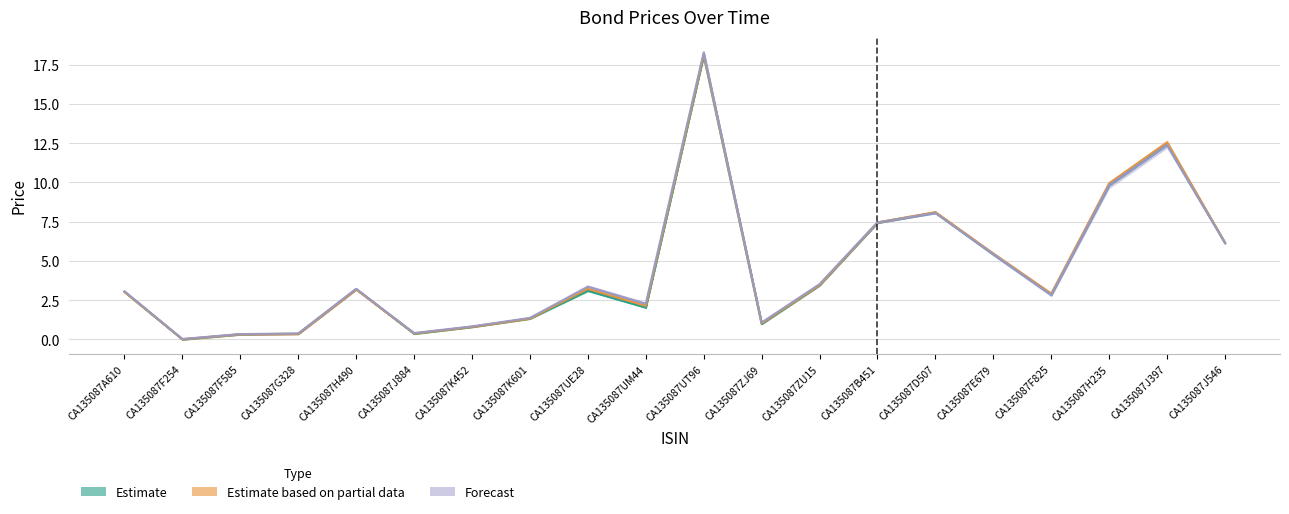

Reading left to right, list all the values displayed in this chart.

Feb 1st: CA135087A610=3.0	CA135087F254=0.0	CA135087F585=0.3	CA135087G328=0.4	CA135087H490=3.2	CA135087J884=0.4	CA135087K452=0.8	CA135087K601=1.3	CA135087UE28=3.1	CA135087UM44=2.0	CA135087UT96=18.1	CA135087ZJ69=1.0	CA135087ZU15=3.5	CA135087B451=7.4	CA135087D507=8.1	CA135087E679=5.4	CA135087F825=2.9	CA135087H235=9.8	CA135087J397=12.4	CA135087J546=6.1
2021-01-28: CA135087A610=3.0	CA135087F254=0.0	CA135087F585=0.3	CA135087G328=0.4	CA135087H490=3.2	CA135087J884=0.4	CA135087K452=0.8	CA135087K601=1.3	CA135087UE28=3.2	CA135087UM44=2.1	CA135087UT96=18.1	CA135087ZJ69=1.0	CA135087ZU15=3.5	CA135087B451=7.5	CA135087D507=8.1	CA135087E679=5.5	CA135087F825=2.9	CA135087H235=9.9	CA135087J397=12.6	CA135087J546=6.2
2021-01-27: CA135087A610=3.1	CA135087F254=0.0	CA135087F585=0.3	CA135087G328=0.4	CA135087H490=3.2	CA135087J884=0.4	CA135087K452=0.8	CA135087K601=1.4	CA135087UE28=3.4	CA135087UM44=2.3	CA135087UT96=18.3	CA135087ZJ69=1.1	CA135087ZU15=3.5	CA135087B451=7.5	CA135087D507=8.1	CA135087E679=5.4	CA135087F825=2.8	CA135087H235=9.8	CA135087J397=12.4	CA135087J546=6.1